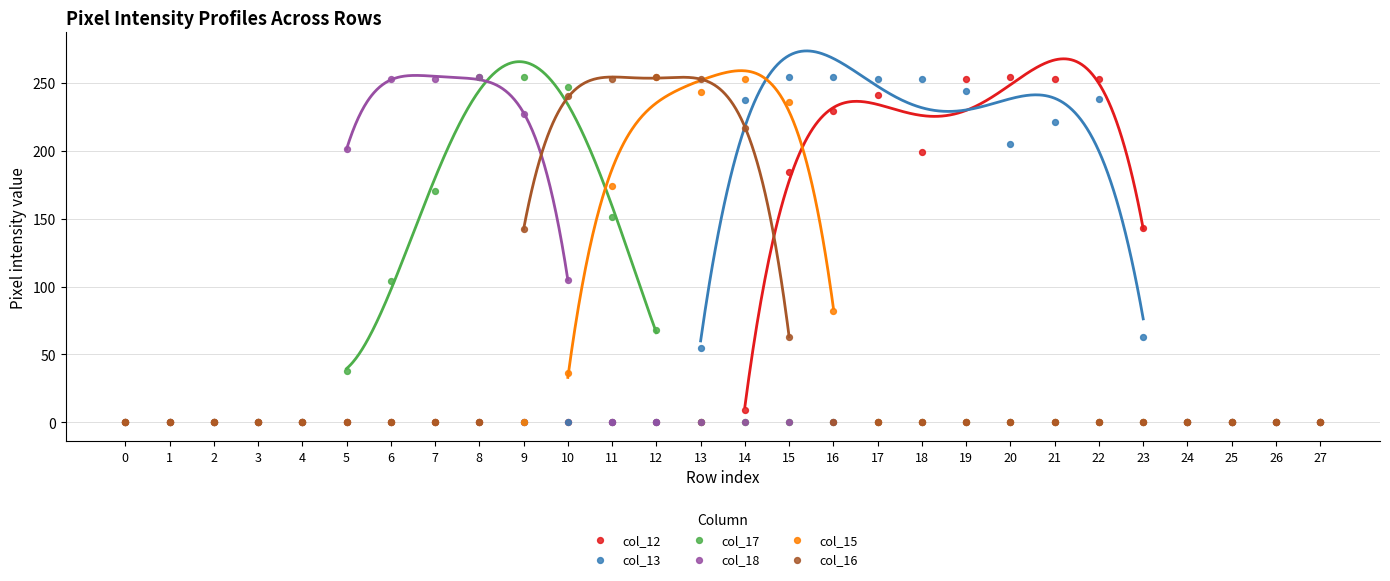

What are all the series names shown in the legend?

col_12, col_13, col_17, col_18, col_15, col_16